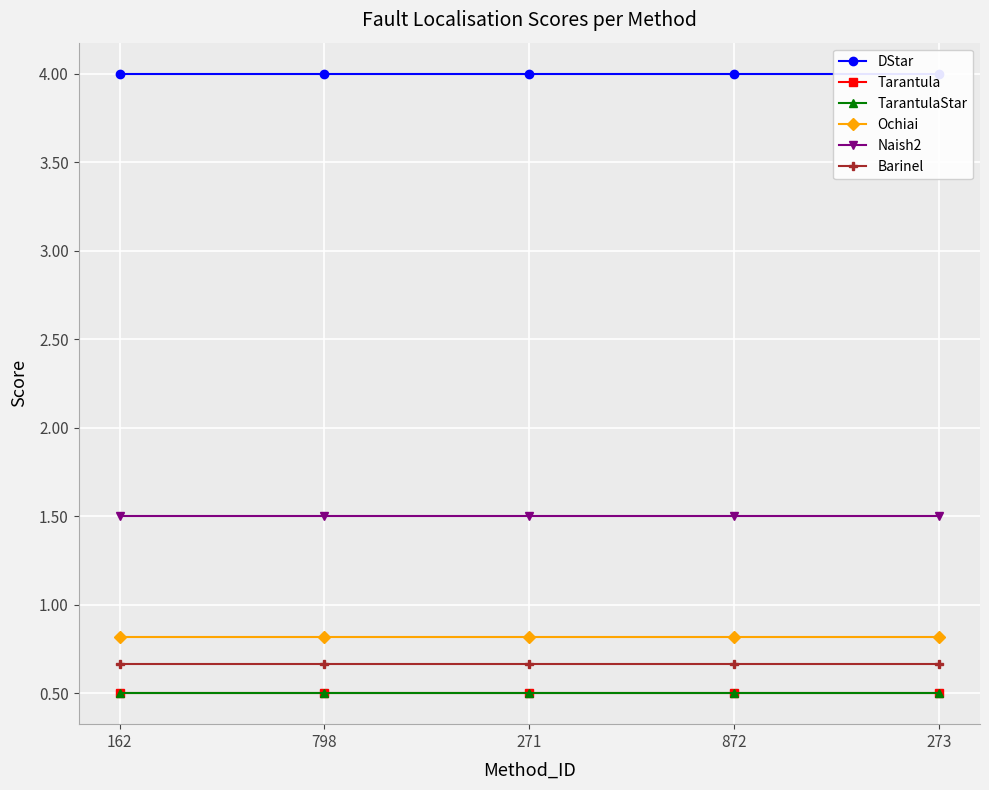

At how many categories does at least one series exceed 0?

5